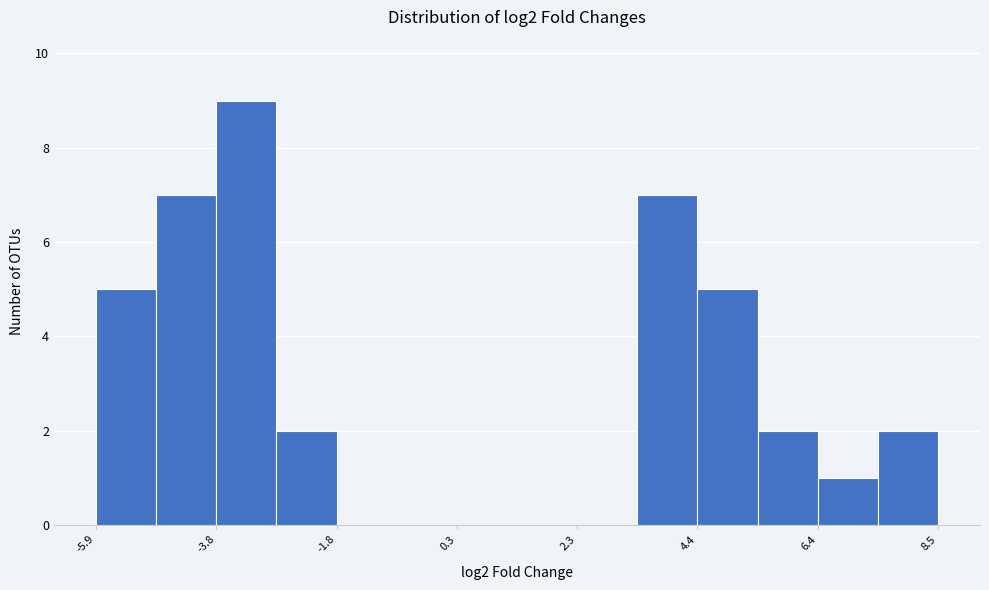

Read against the x-axis, roughly where is the centre of the tallest bar?

-3.5